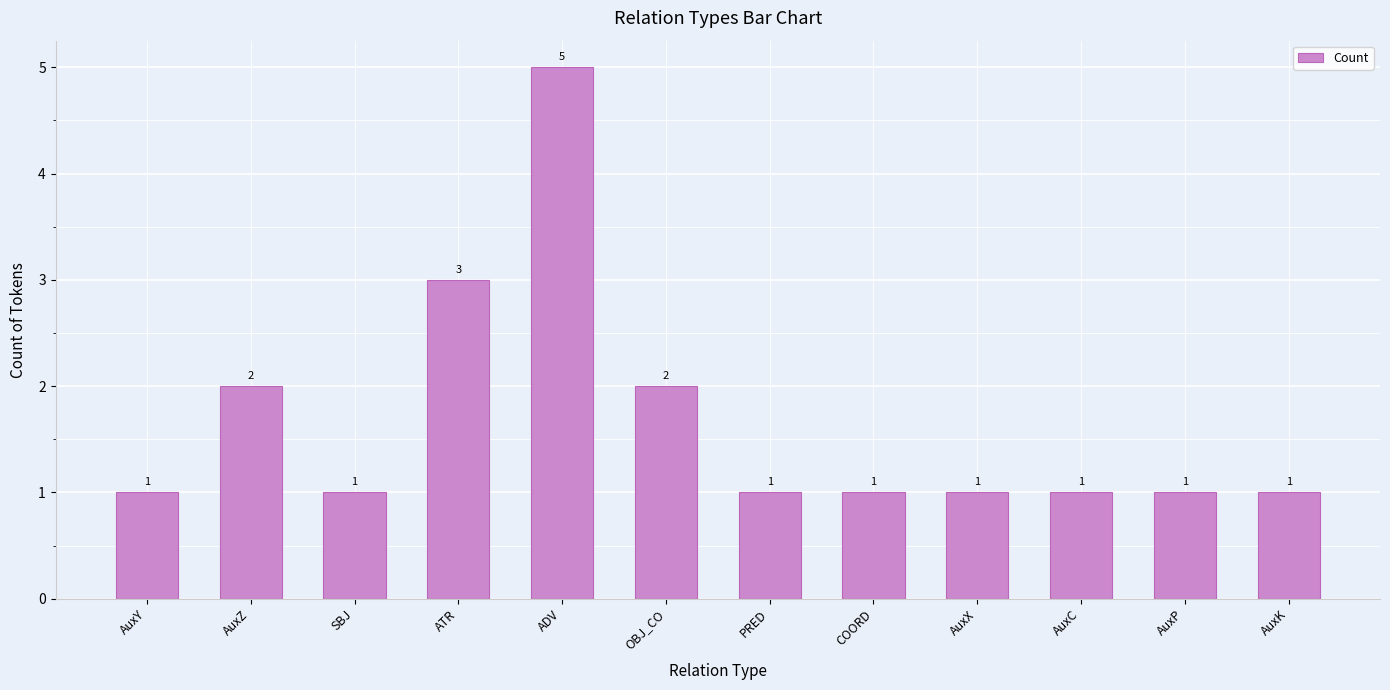

At which label is the value closest to 3?

ATR